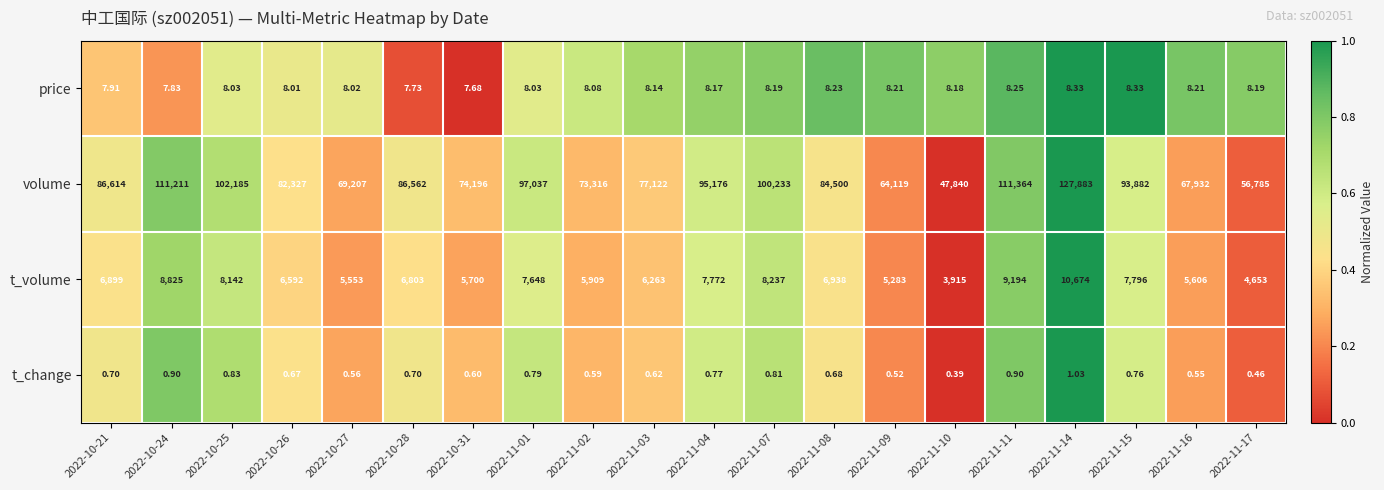

How many data points does each series have?

20